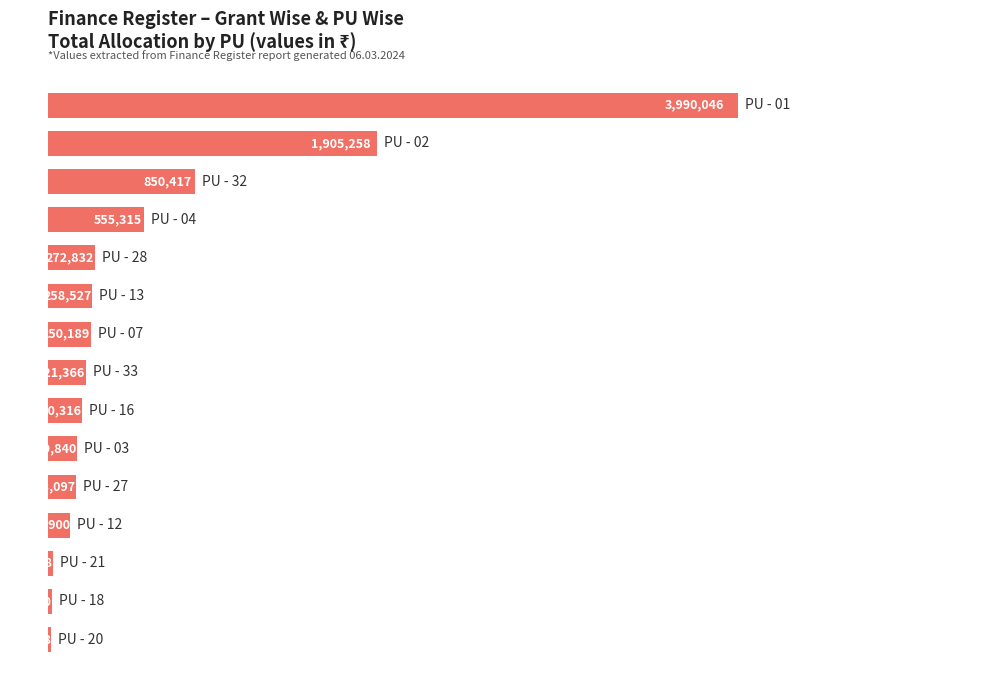

How many bars are there in total?

15